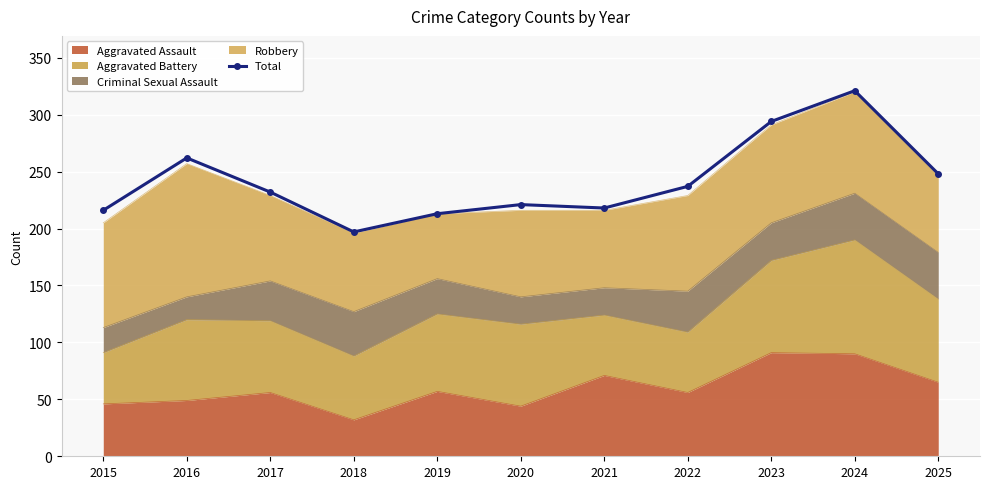

Reading left to right, what are all the values shown in this chart?

2015=216	2016=262	2017=232	2018=197	2019=213	2020=221	2021=218	2022=237	2023=294	2024=321	2025=248